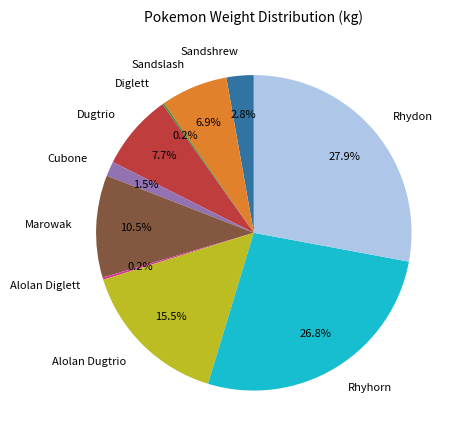

To the nearest percent, what is the difference between the Rhyhorn and Marowak slice percentages?

16%